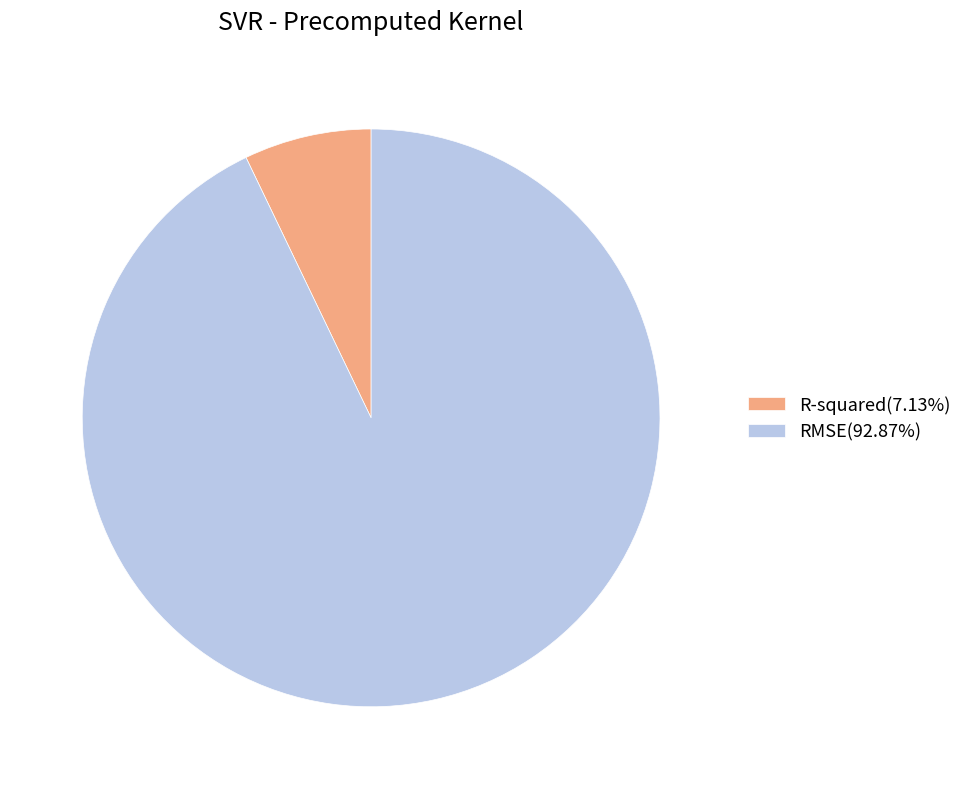

The R-squared slice represents 1% of the pie. True or false?

False